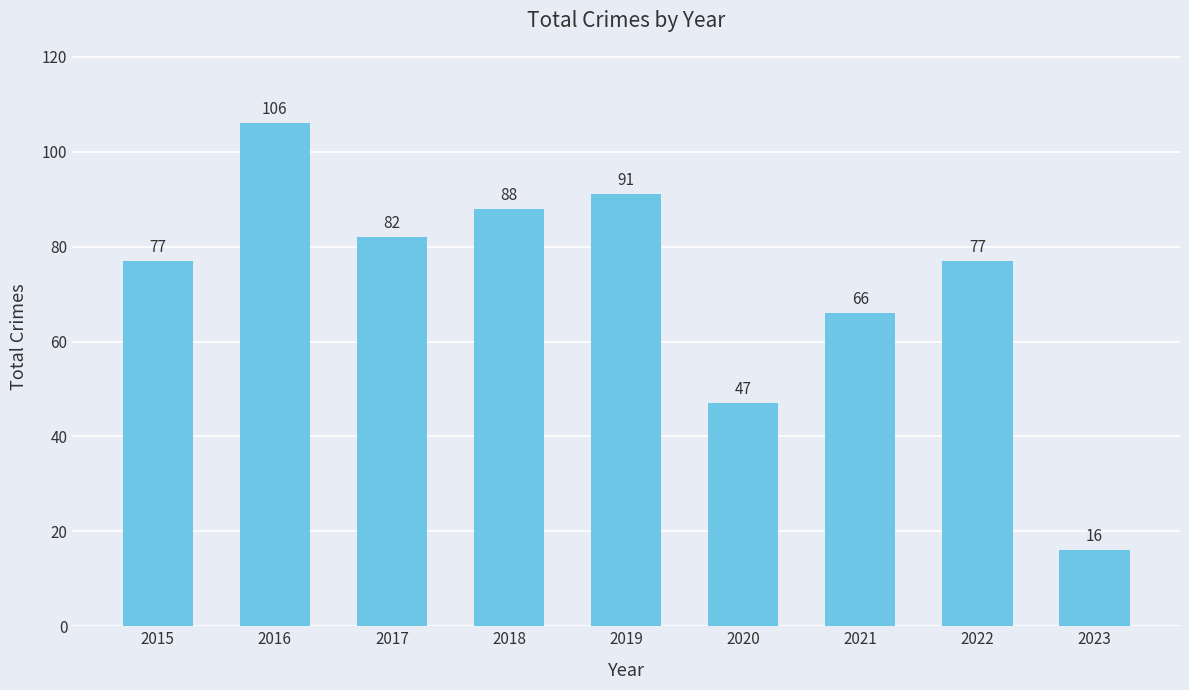

What is the difference between the values at 2020 and 2023?

31